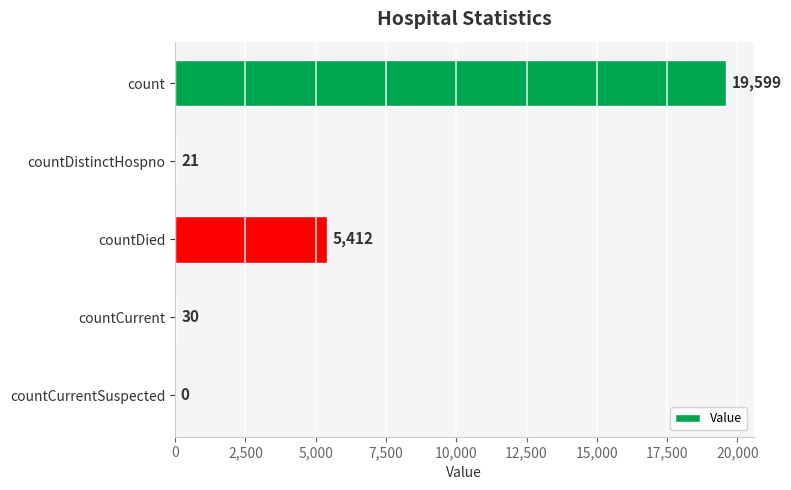

Reading top to bottom, list all the values displayed in this chart.

count=19599	countDistinctHospno=21	countDied=5412	countCurrent=30	countCurrentSuspected=0